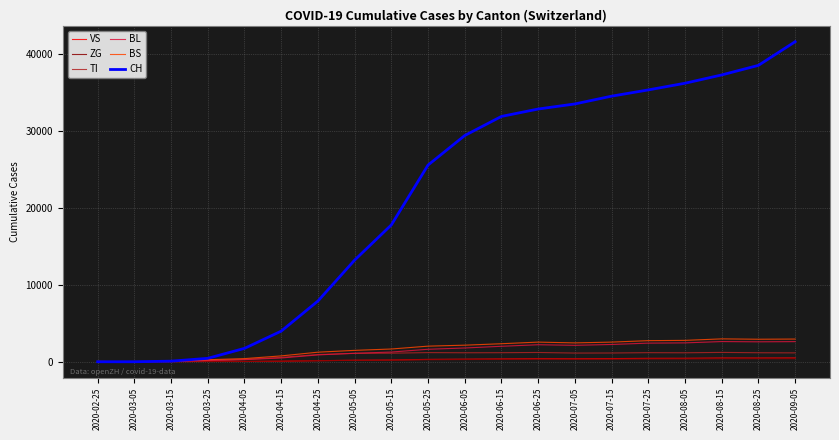

The value of VS at 2020-04-15 is 72.3. True or false?

True